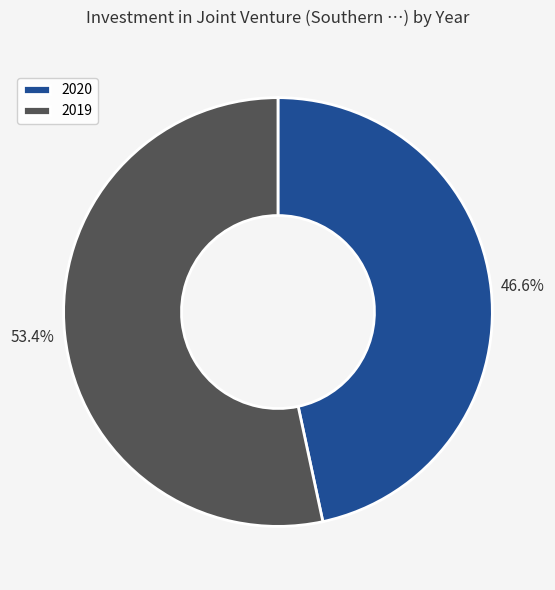

Rank the categories by value from lowest to highest.

2020, 2019